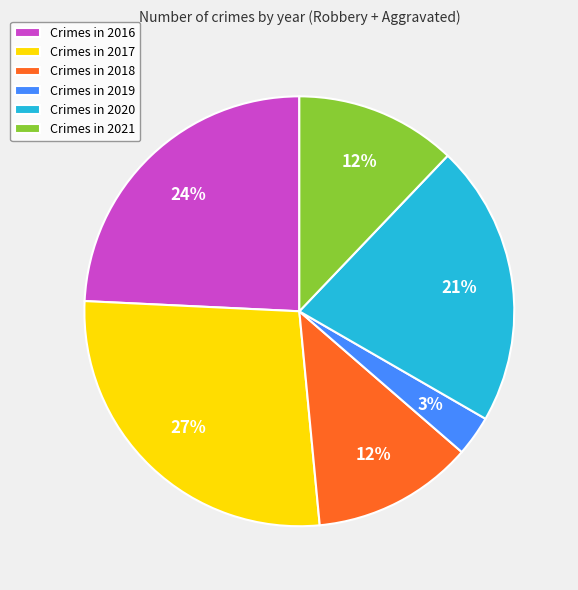

To the nearest percent, what percentage of the pie is Crimes in 2020?

21%